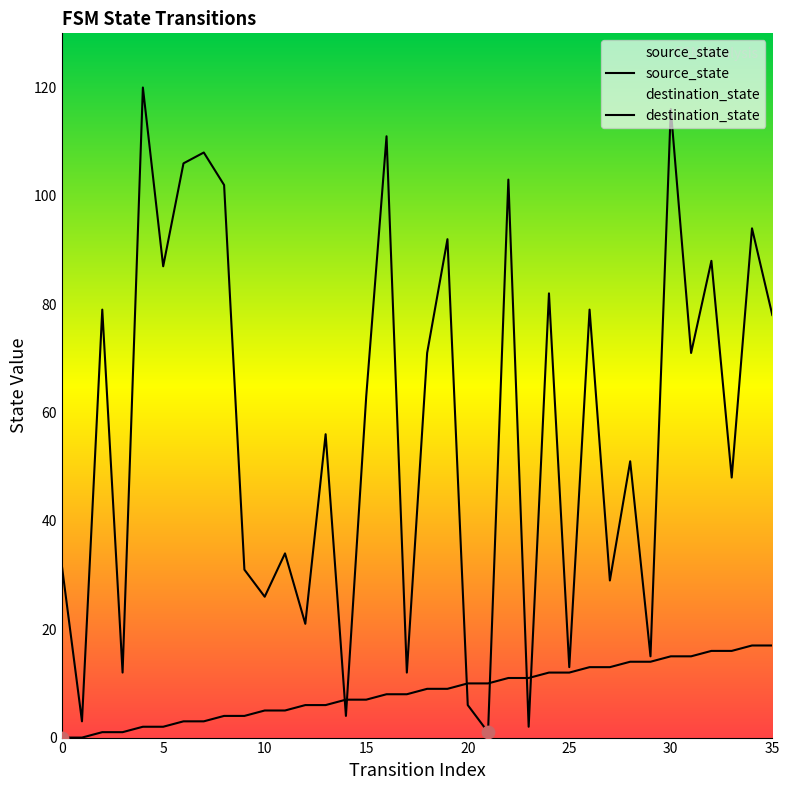

Which series has the largest Y range (max minus min)?

destination_state